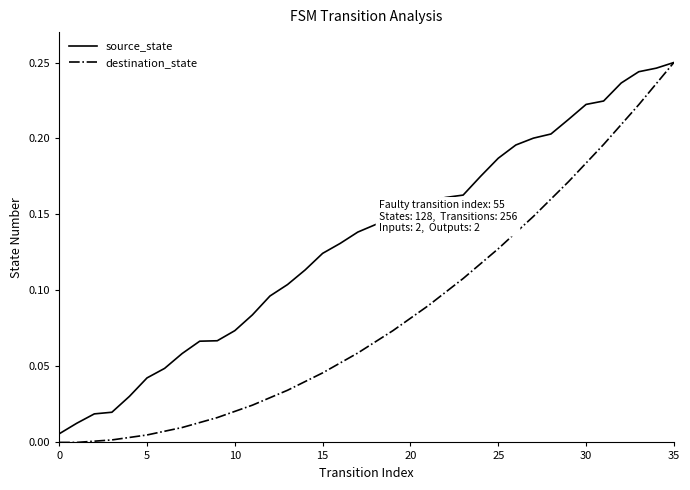

Which series has the largest total across all categories?

source_state